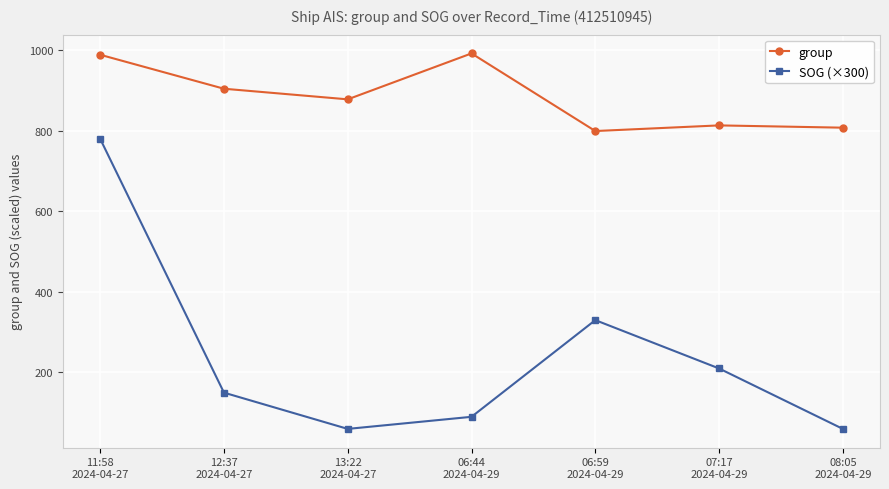

How many data points in SOG (×300) are less than 150?

3